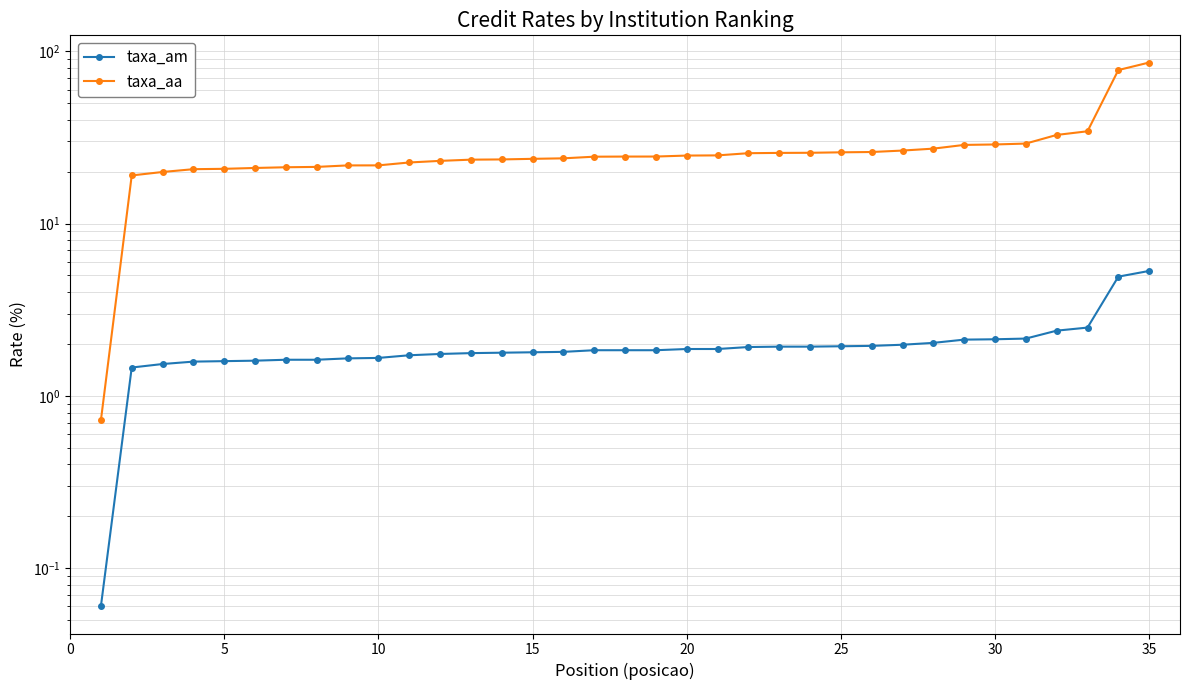

True or false: taxa_aa and taxa_am intersect in this chart.

False